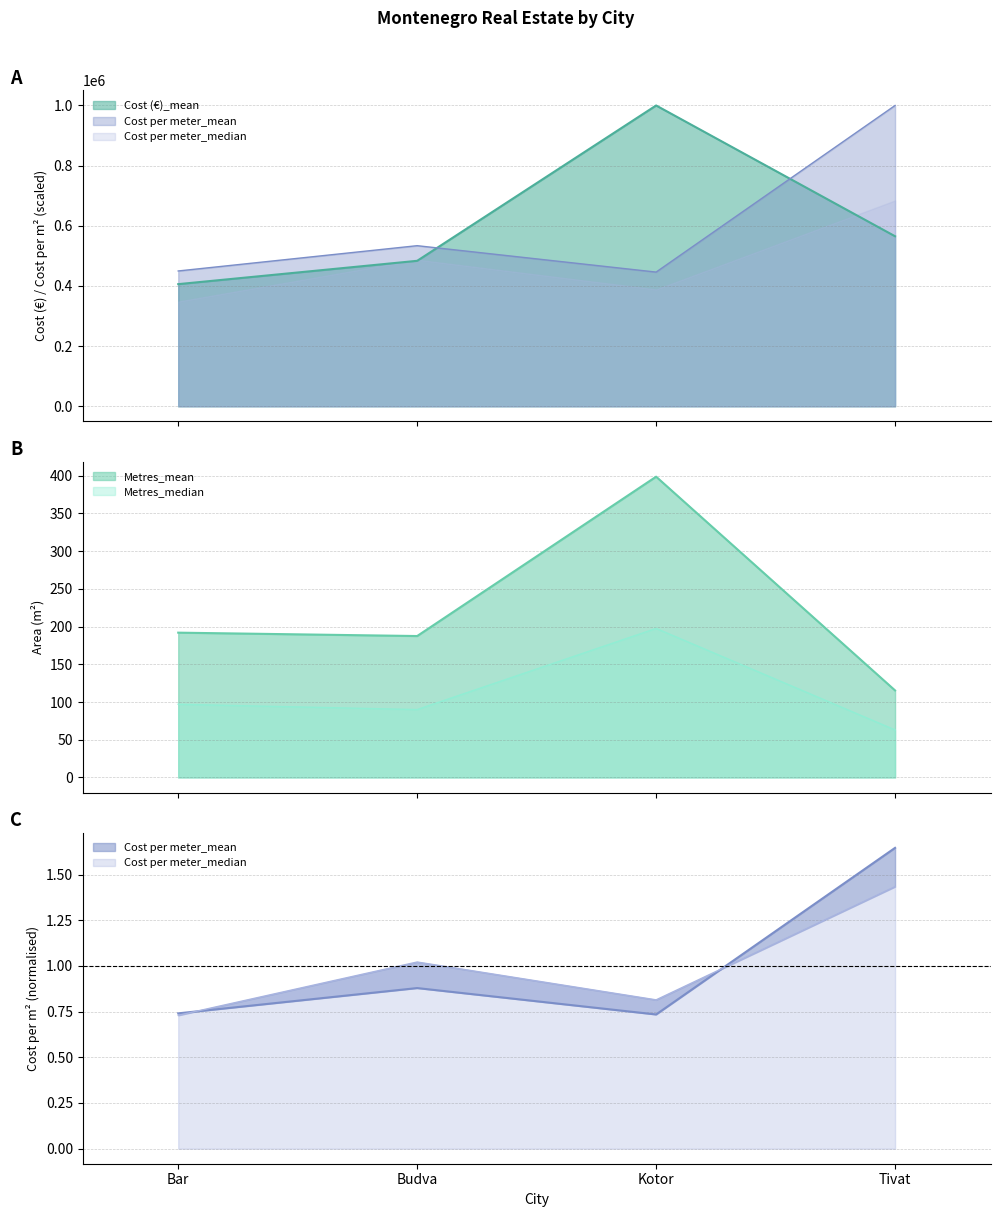

What position from the left is Kotor?

3